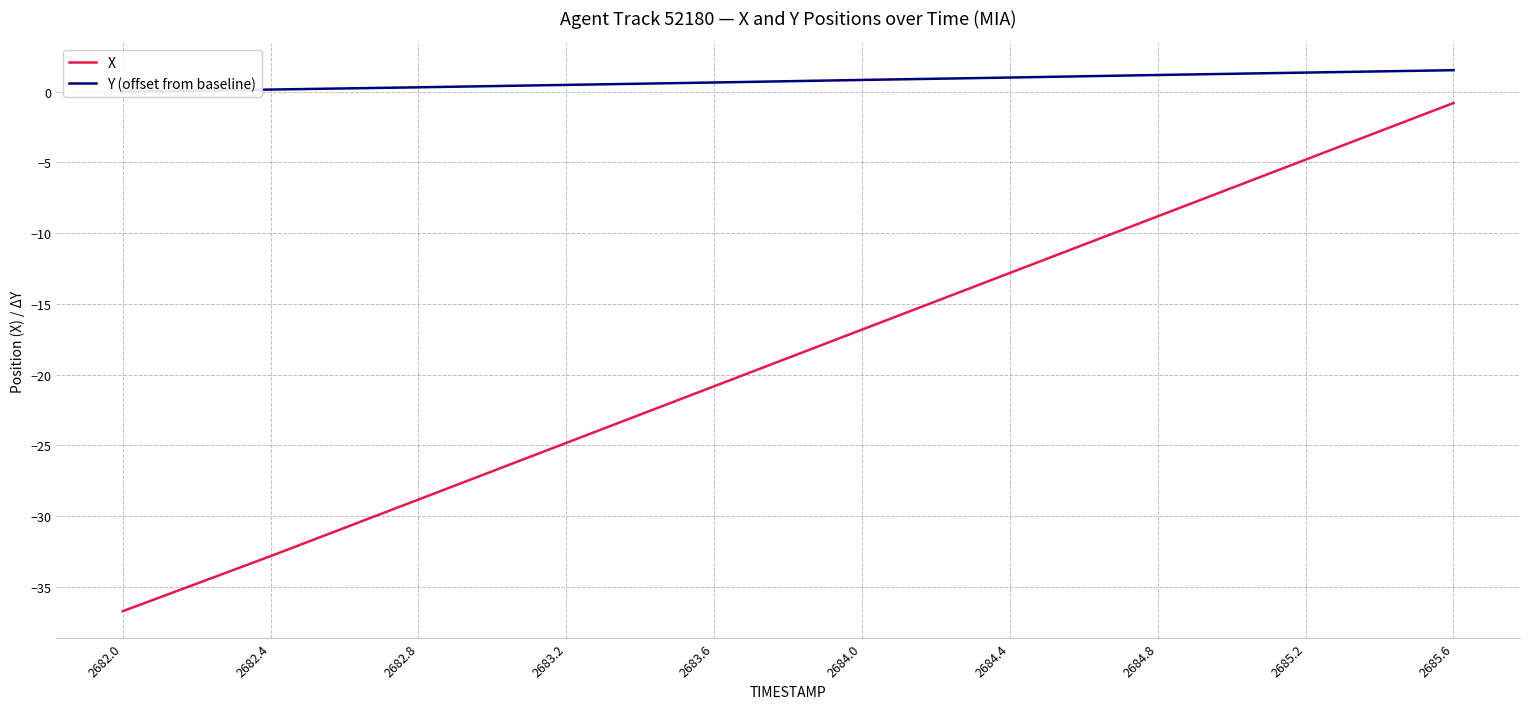

What position from the right is 2683.2?

7